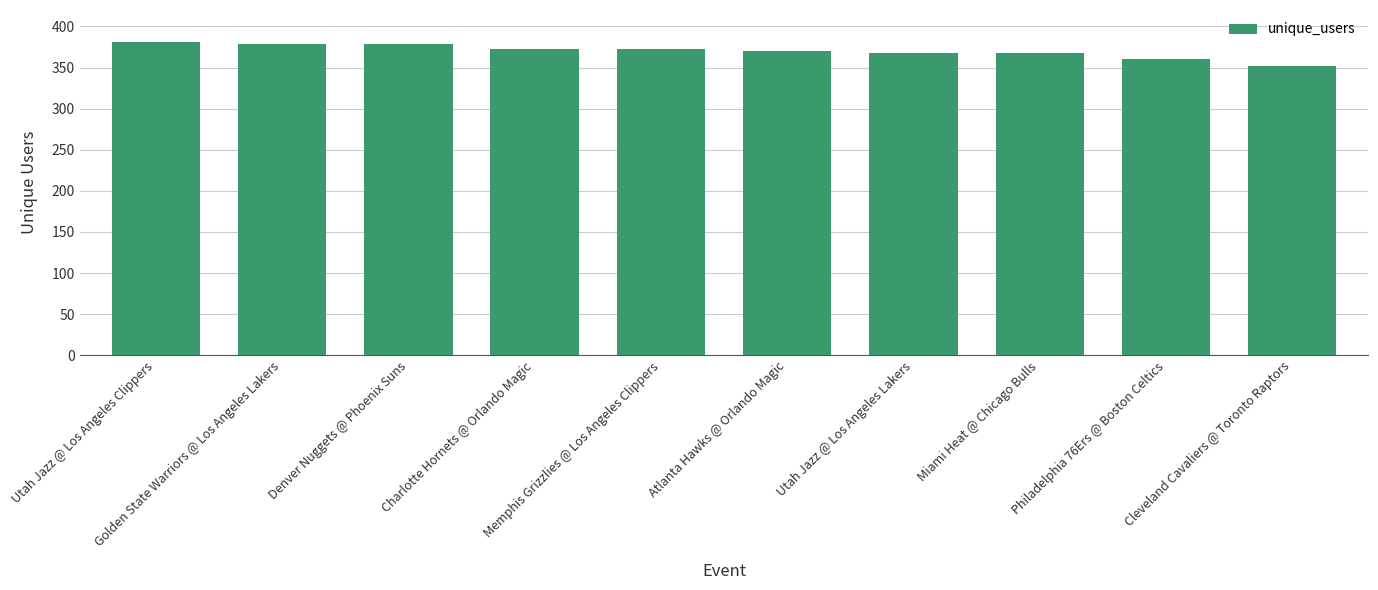

What is the average value?

370